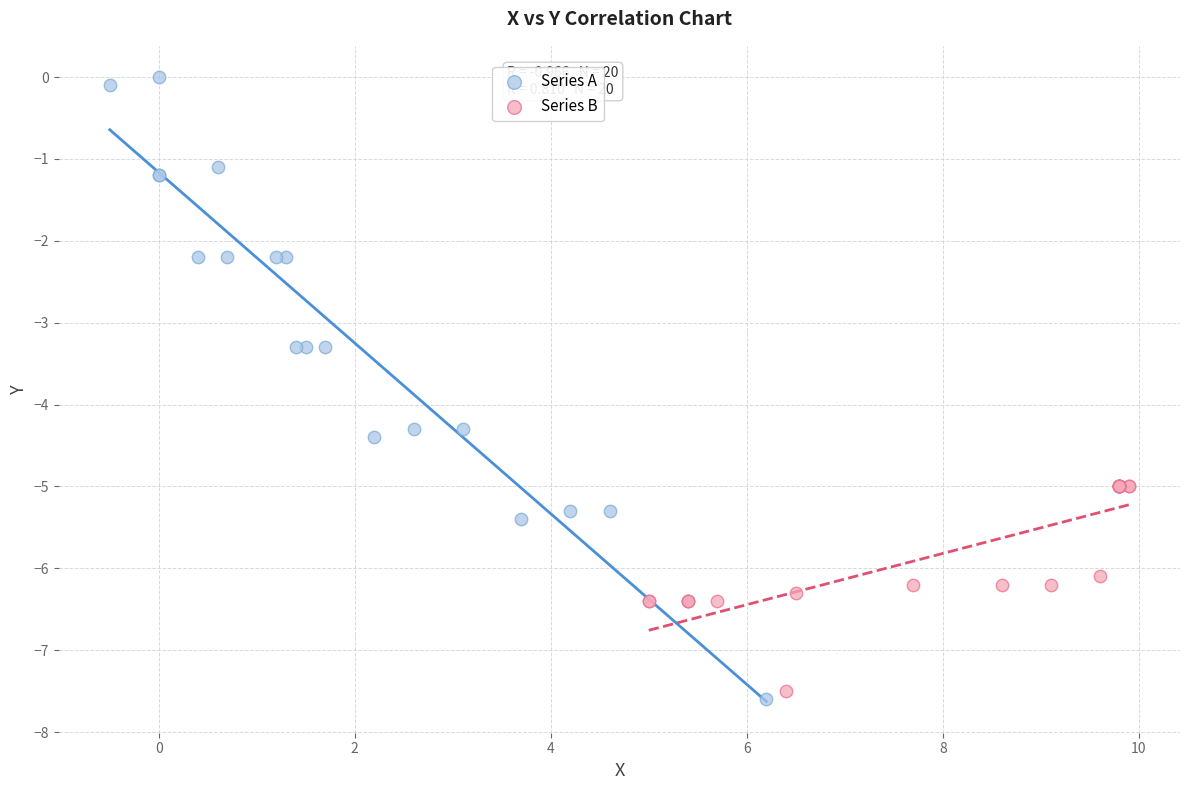

Which series has the widest spread of Y values?

Series A